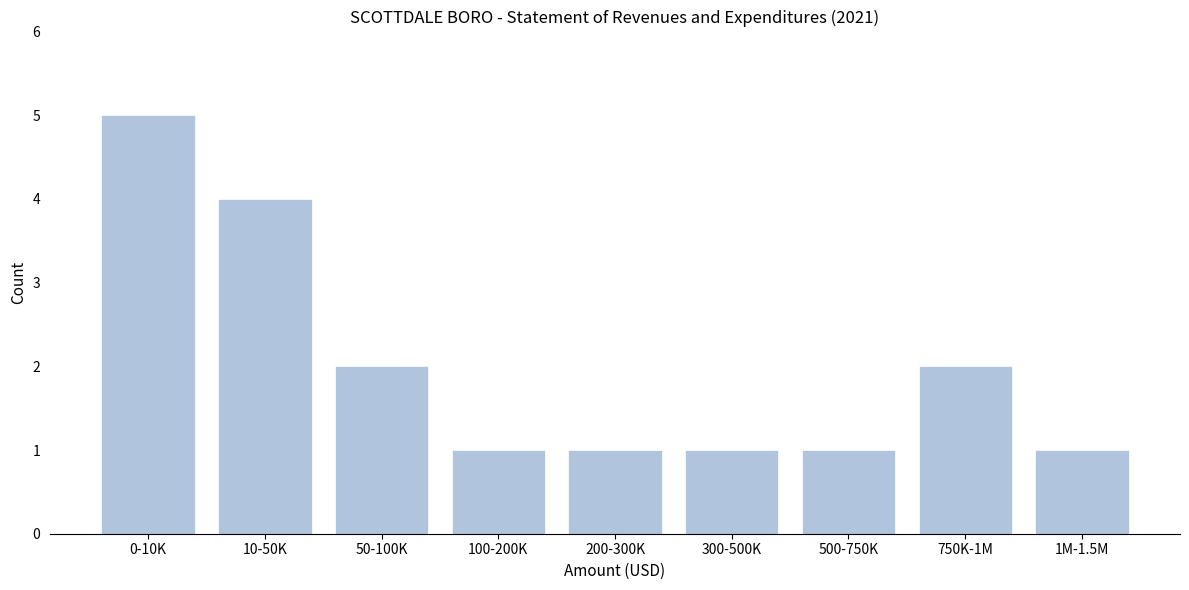

Reading right to left, transcribe all the data shown in this chart.

1	2	1	1	1	1	2	4	5